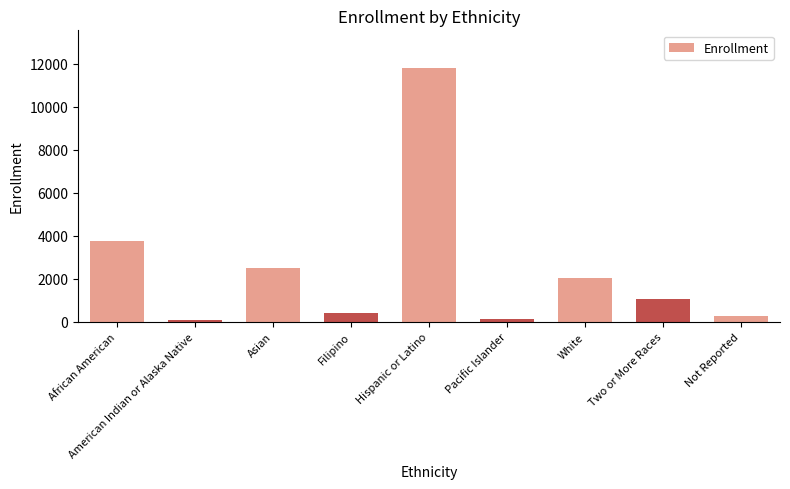

Is it true that the value at Not Reported is 257?

True